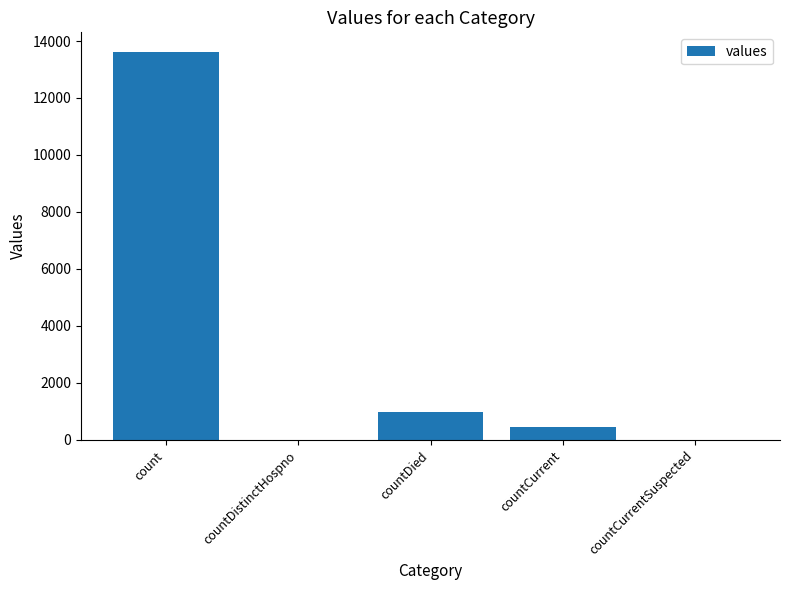

Does the chart contain stacked bars?

No